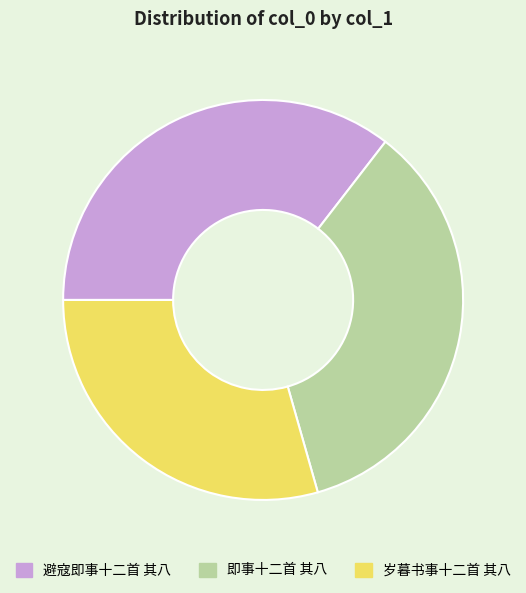

Which category has the smallest portion of the pie?

岁暮书事十二首 其八